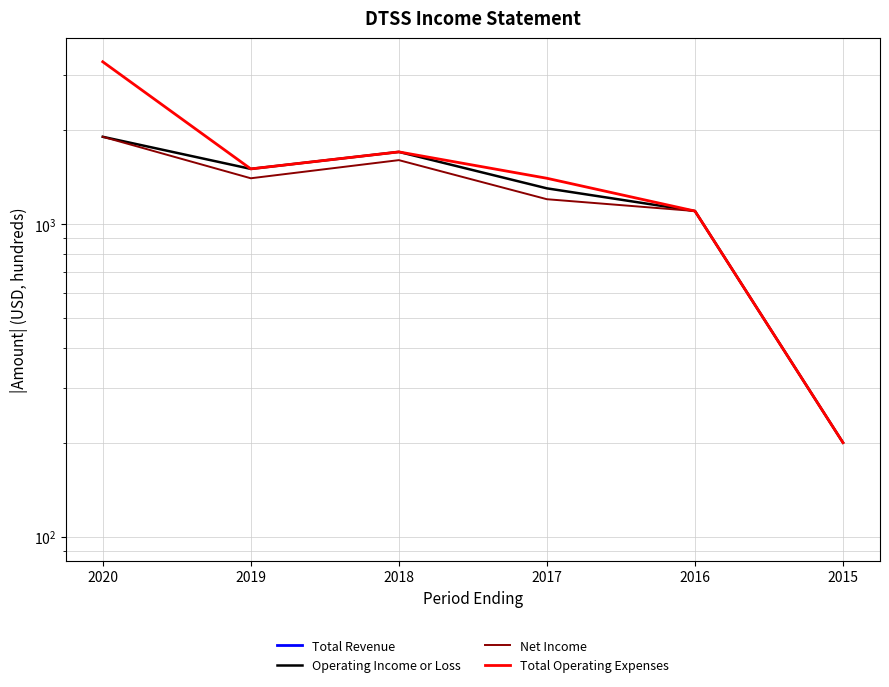

The value of Operating Income or Loss at 2018 is 1700.0. True or false?

True